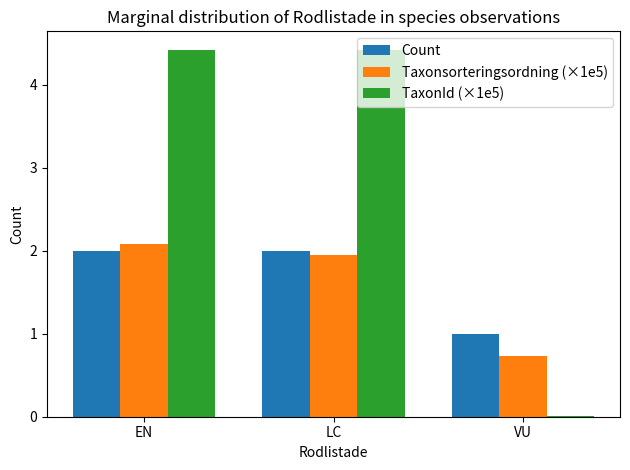

What is the average value of the Count series?

1.7